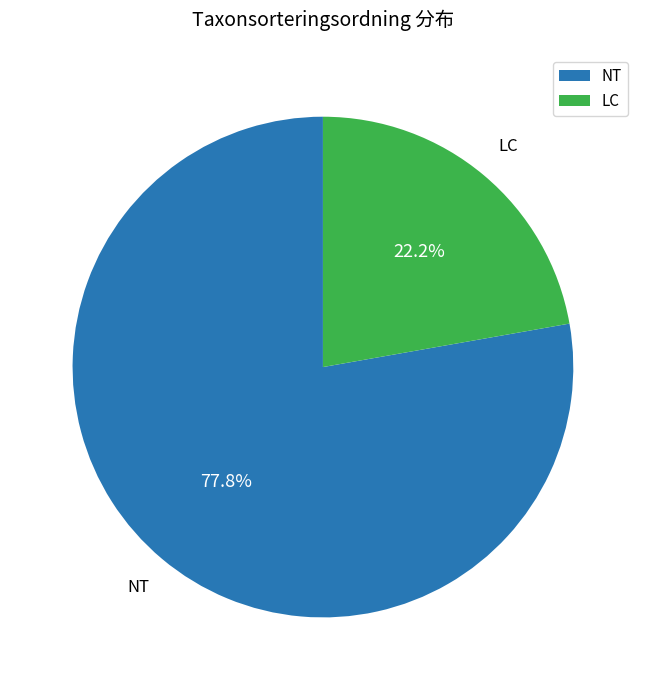

What is the smallest slice in the pie chart?

LC